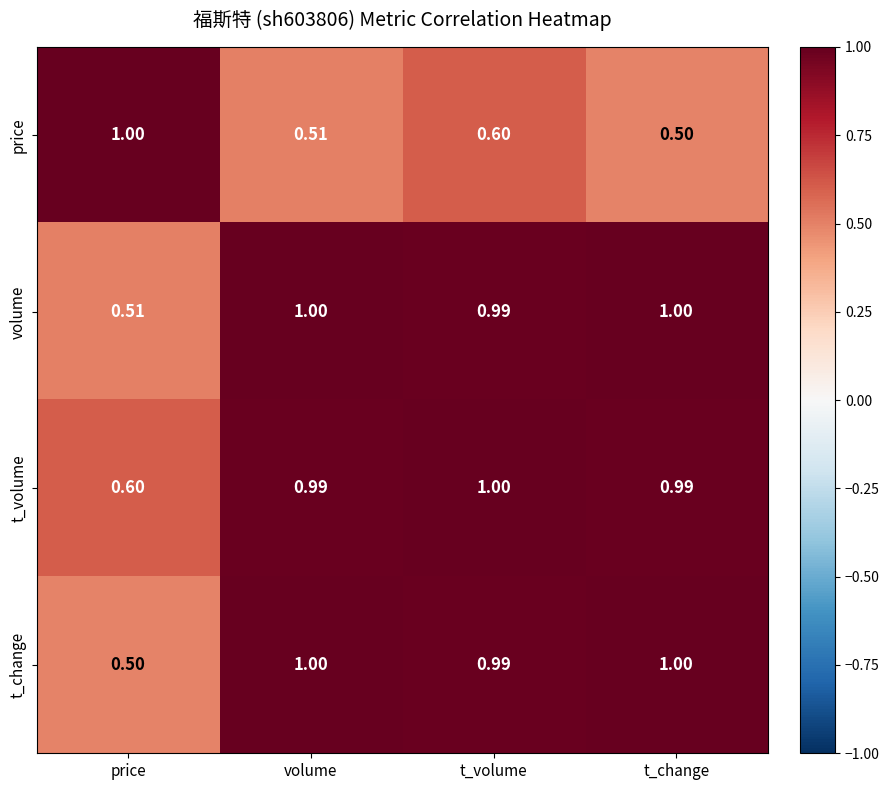

Rank the categories by price value from highest to lowest.

price, t_volume, volume, t_change